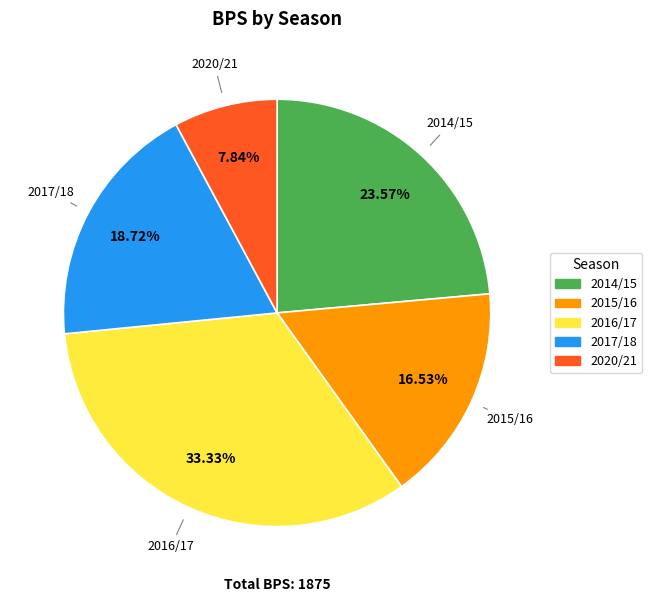

Which category has the biggest portion of the pie?

2016/17